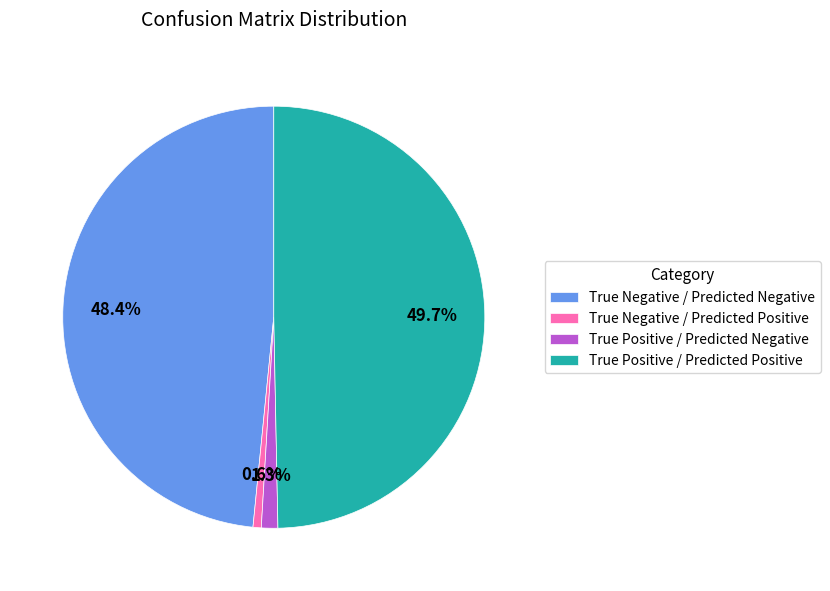

Which category has the biggest portion of the pie?

True Positive / Predicted Positive